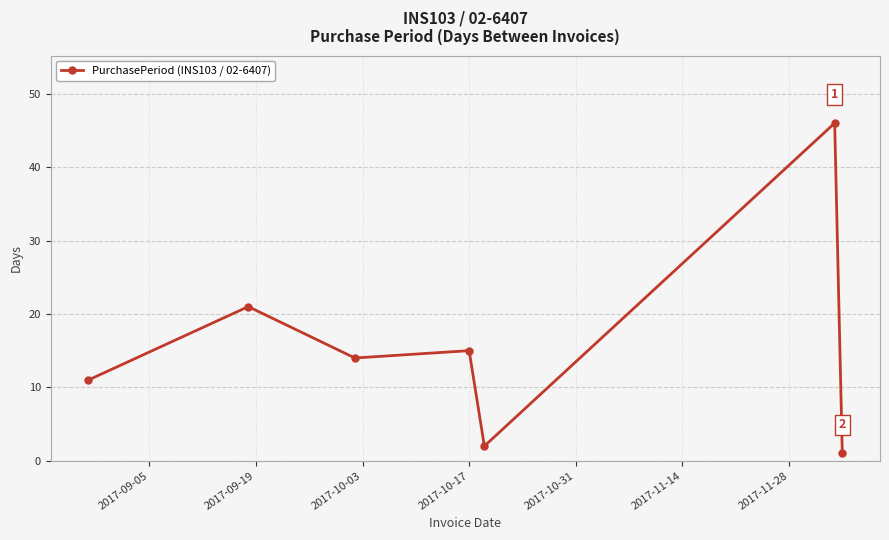

What is the value of the 6th point from the left?

46